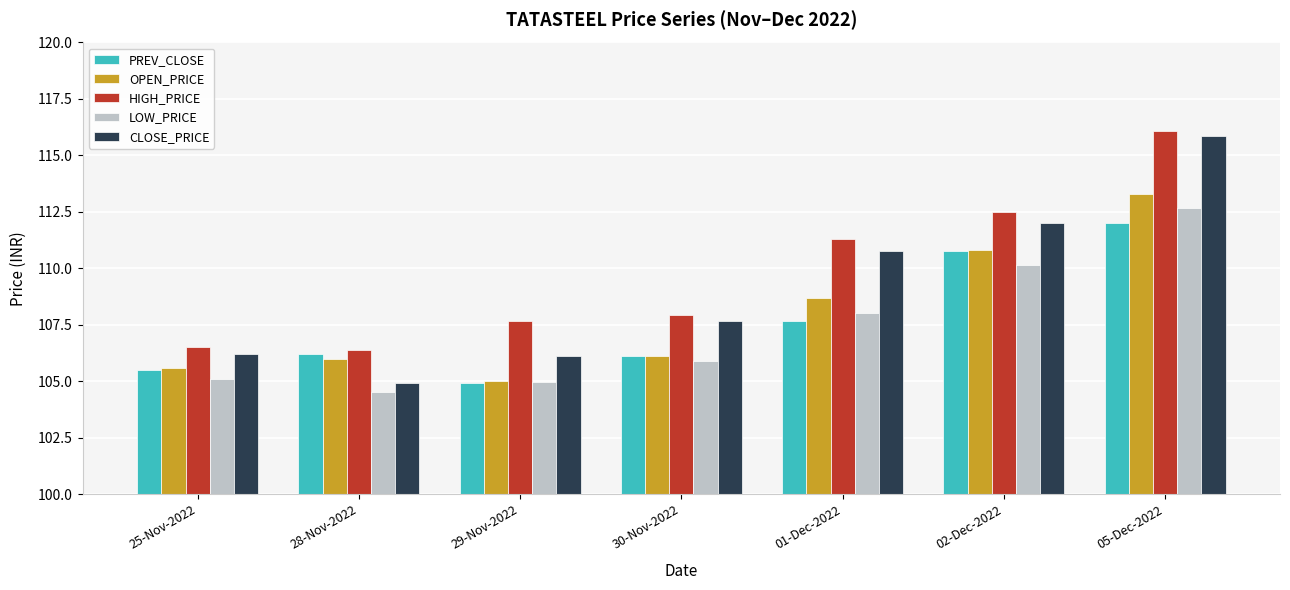

Where does the CLOSE_PRICE series first go above 107?

30-Nov-2022